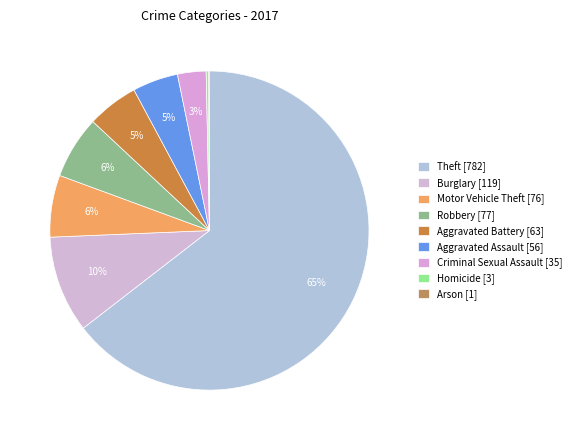

What is the change in value from Aggravated Assault to Criminal Sexual Assault?

-21